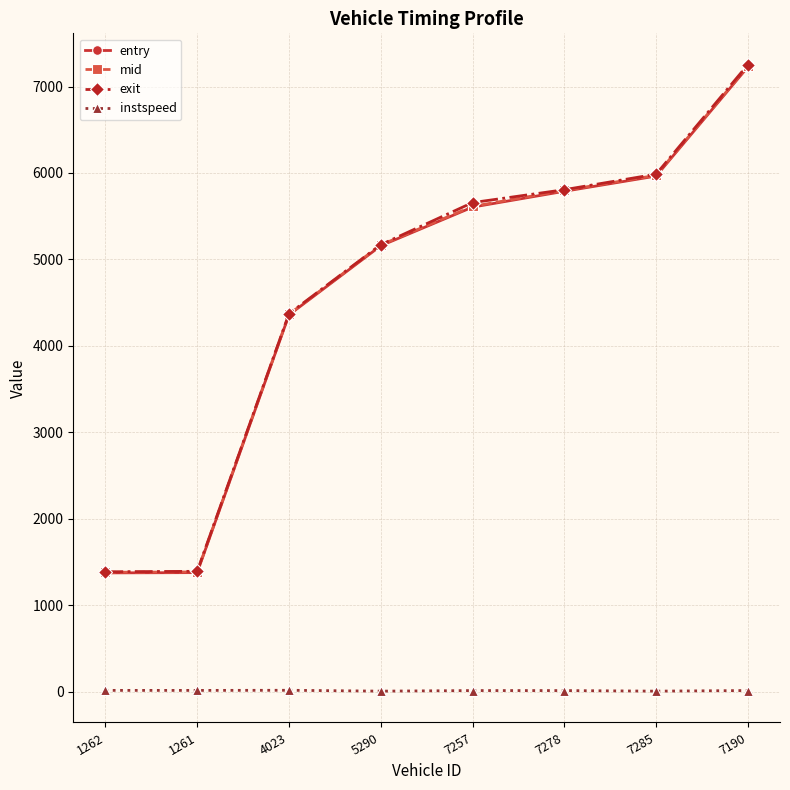

What are all the series names shown in the legend?

entry, mid, exit, instspeed